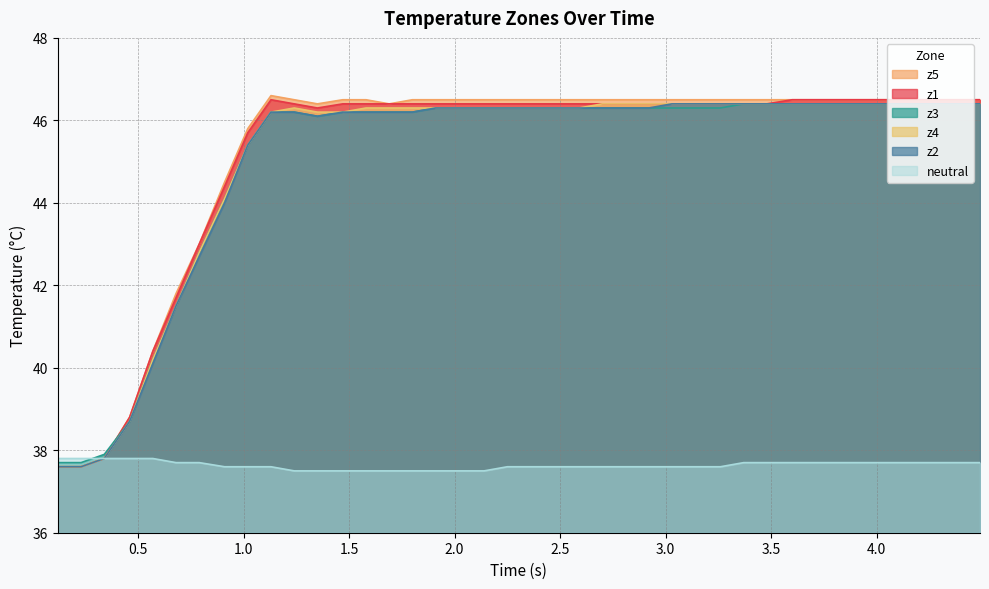

What is the highest value of the z1 series?

46.5